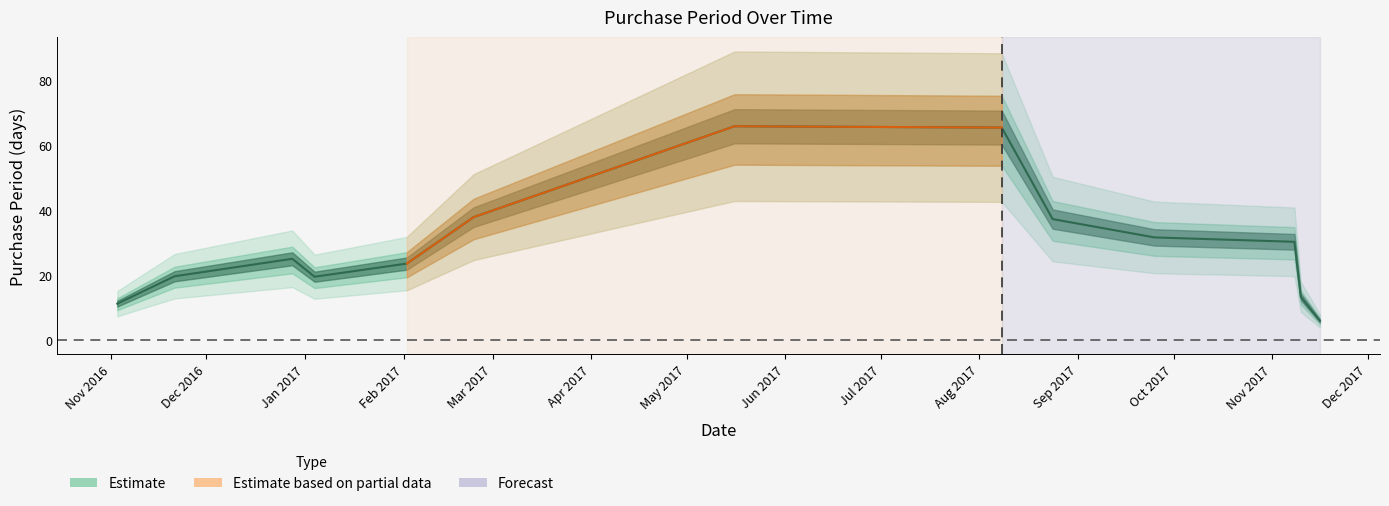

What is the difference between the maximum and minimum values?

82